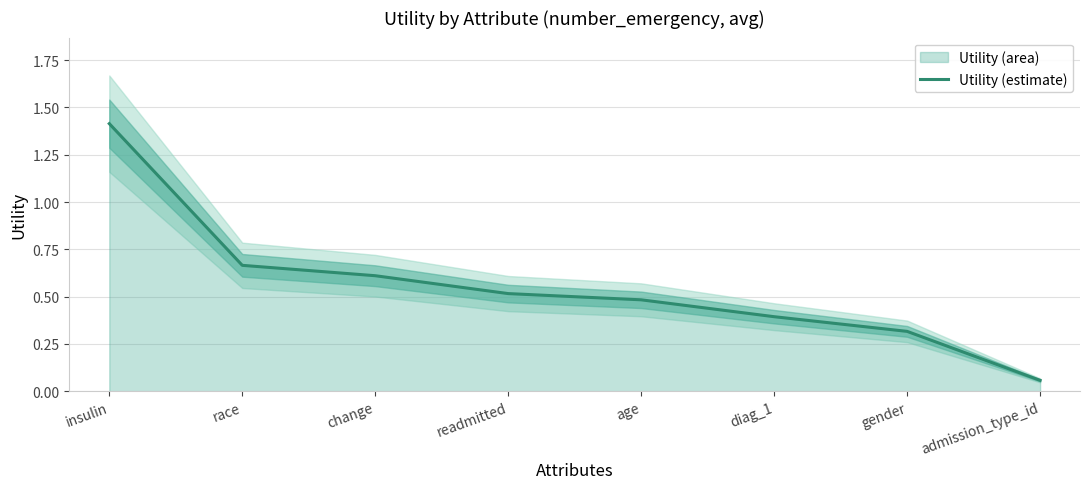

Rank the categories by value from lowest to highest.

admission_type_id, gender, diag_1, age, readmitted, change, race, insulin